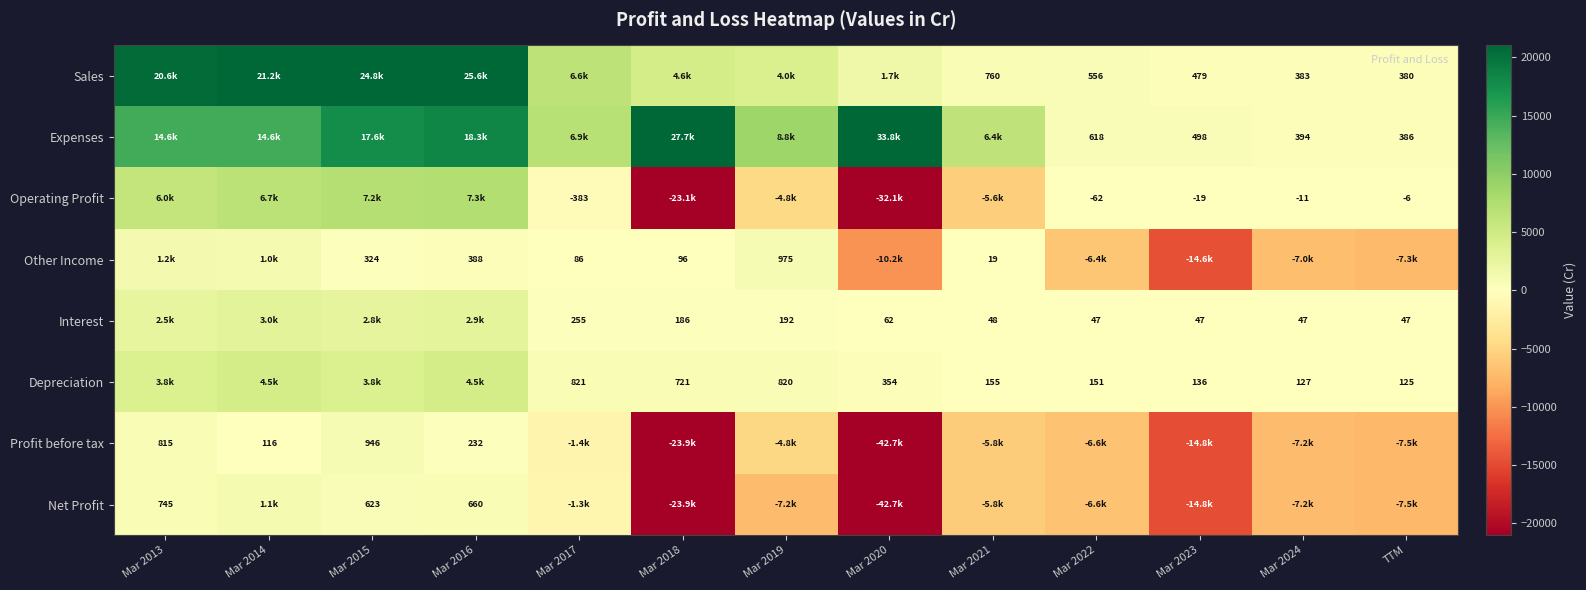

The value of Profit before tax at Mar 2020 is -42663. True or false?

True